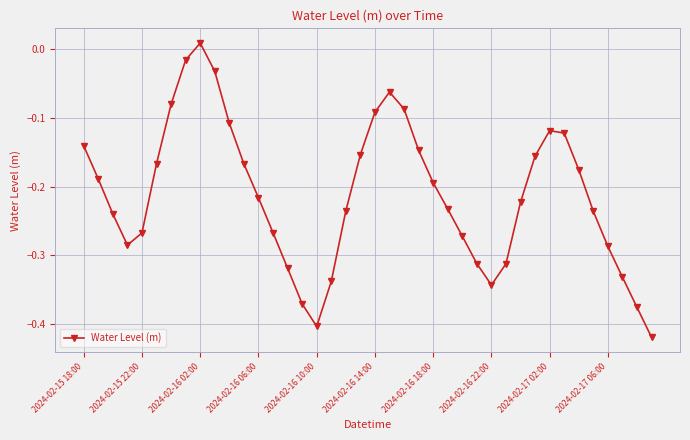

True or false: there are more than 0 points higher than both neighbors.

True